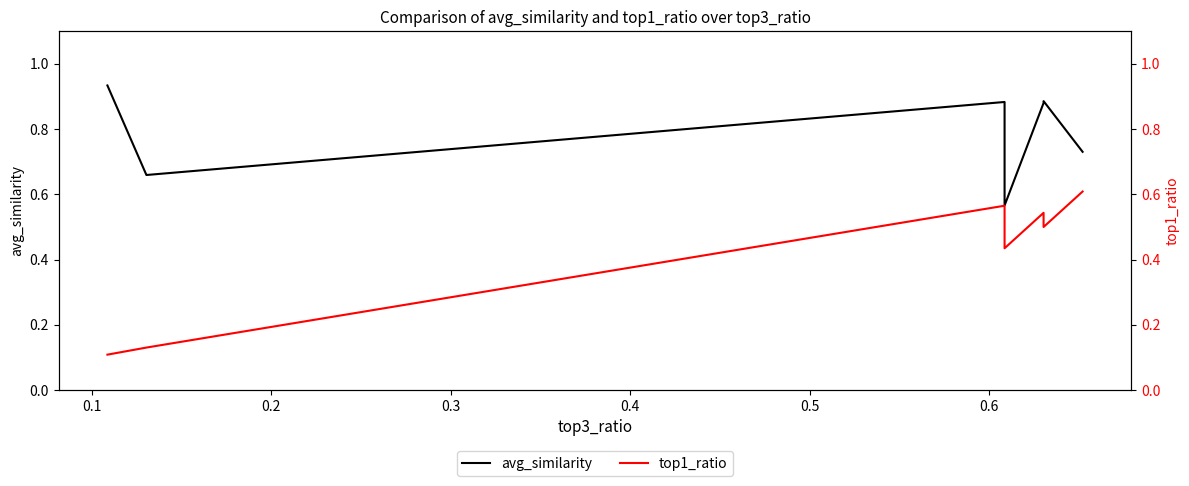

True or false: avg_similarity and top1_ratio cross at least once.

False